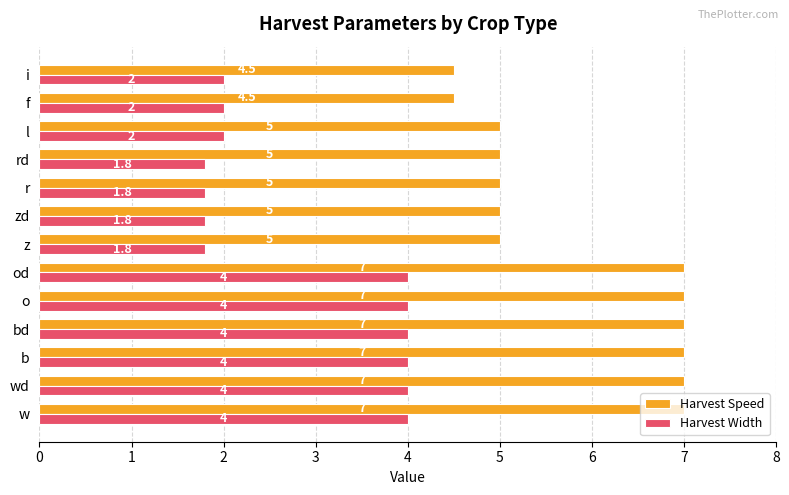

What is the minimum value for Harvest Speed?

4.5